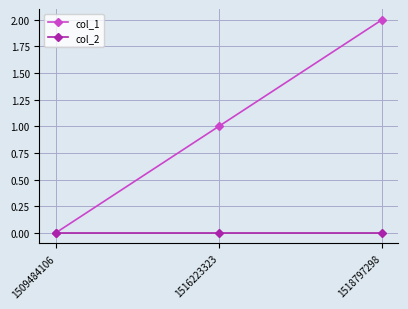

How many lines are shown in the chart?

2